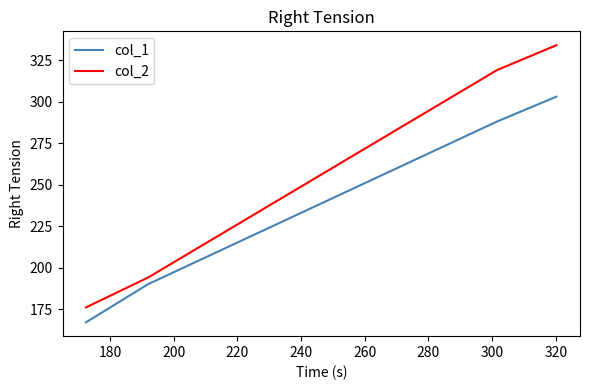

True or false: col_2 and col_1 intersect in this chart.

False